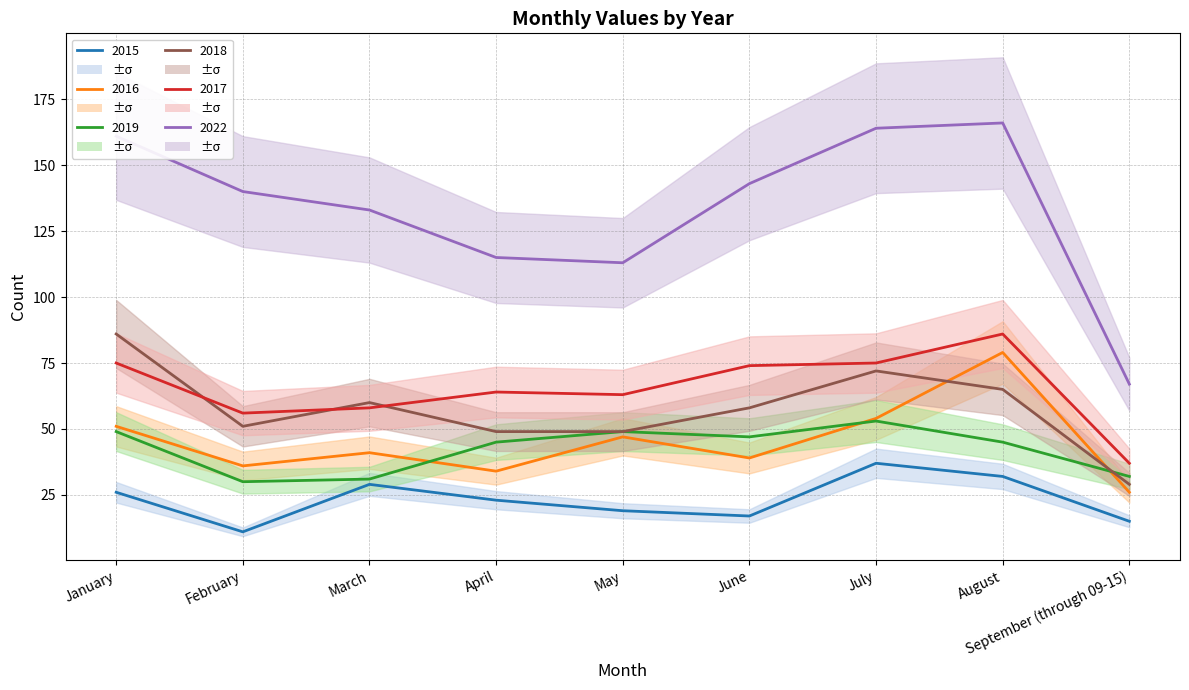

Reading left to right, what are all the values shown in this chart?

2015: 26	11	29	23	19	17	37	32	15
2016: 51	36	41	34	47	39	54	79	26
2017: 75	56	58	64	63	74	75	86	37
2018: 86	51	60	49	49	58	72	65	29
2019: 49	30	31	45	49	47	53	45	32
2022: 161	140	133	115	113	143	164	166	67